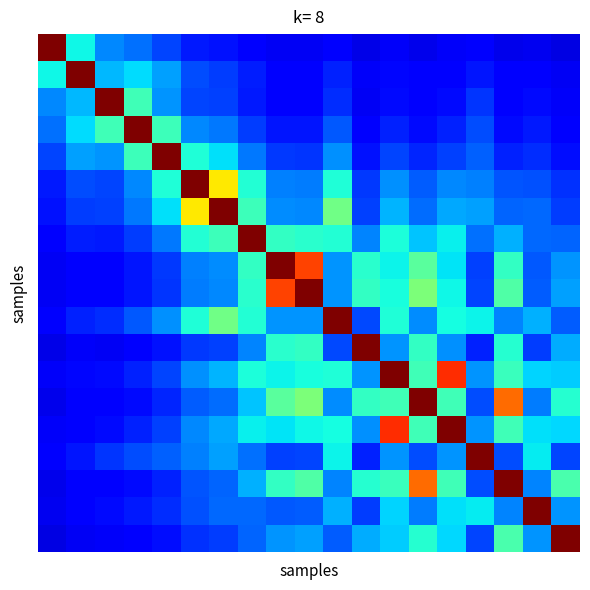

At which category does the chart reach its minimum across all series?

18